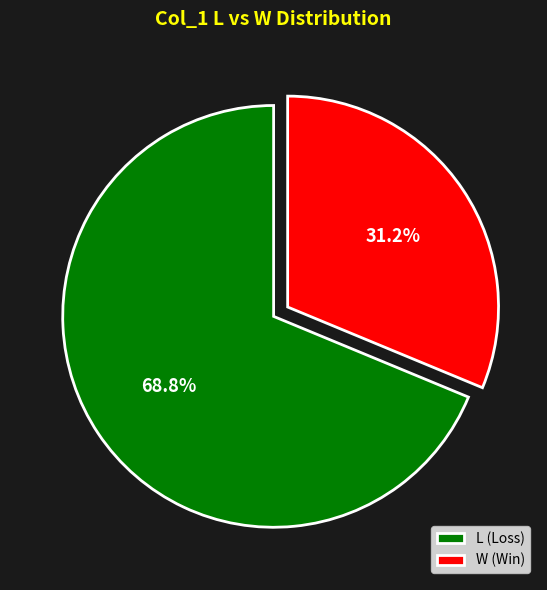

Rank the categories by value from highest to lowest.

L, W